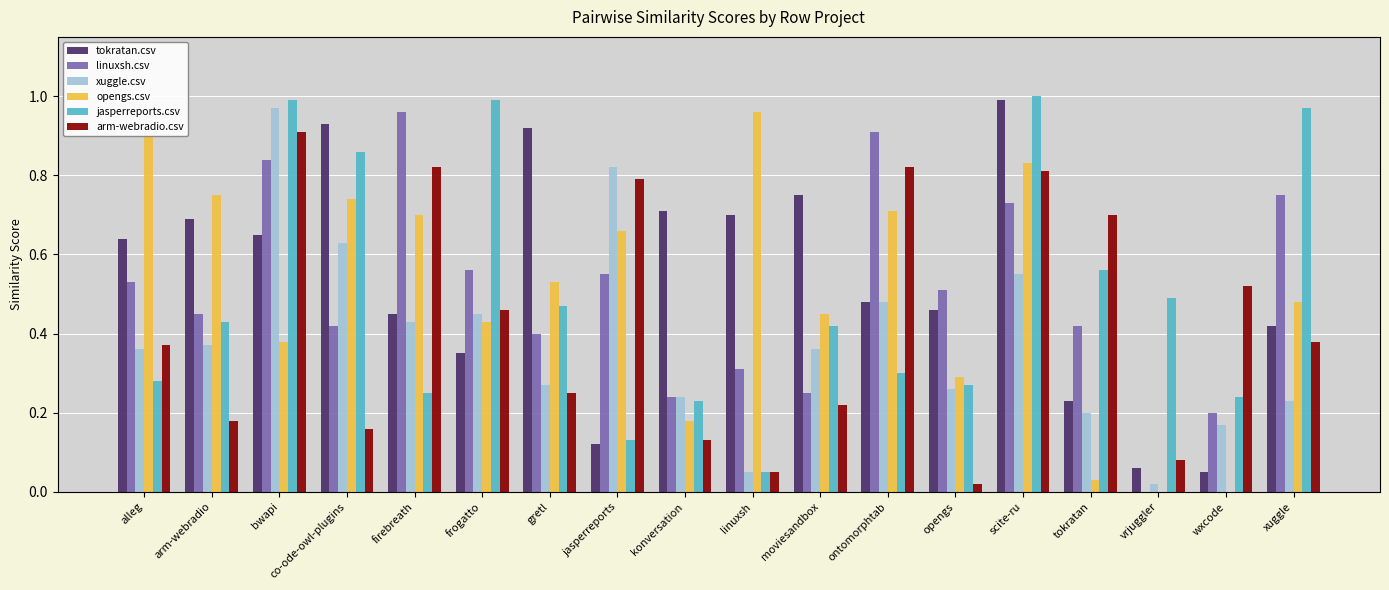

What is the sum of all xuggle.csv values?

6.9